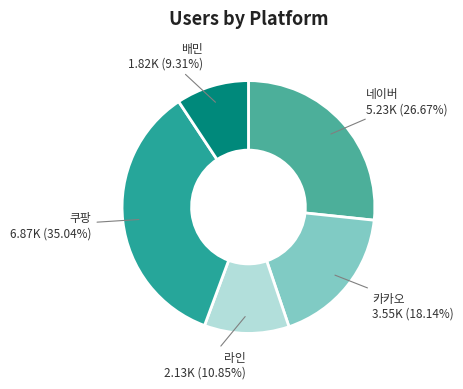

What percentage is NOT represented by 라인?

89.2%